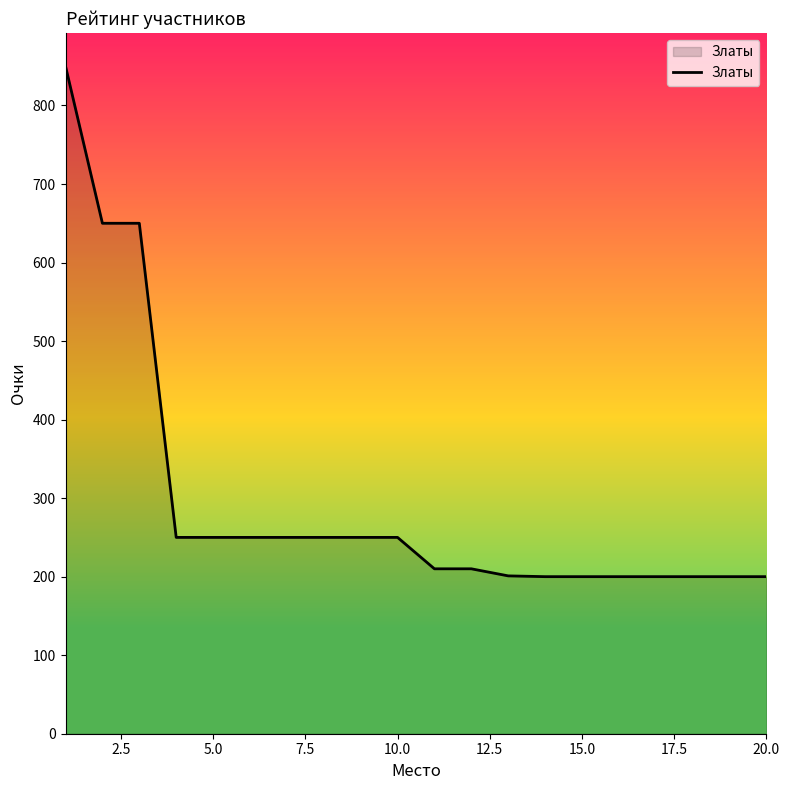

How many lines are shown in the chart?

1